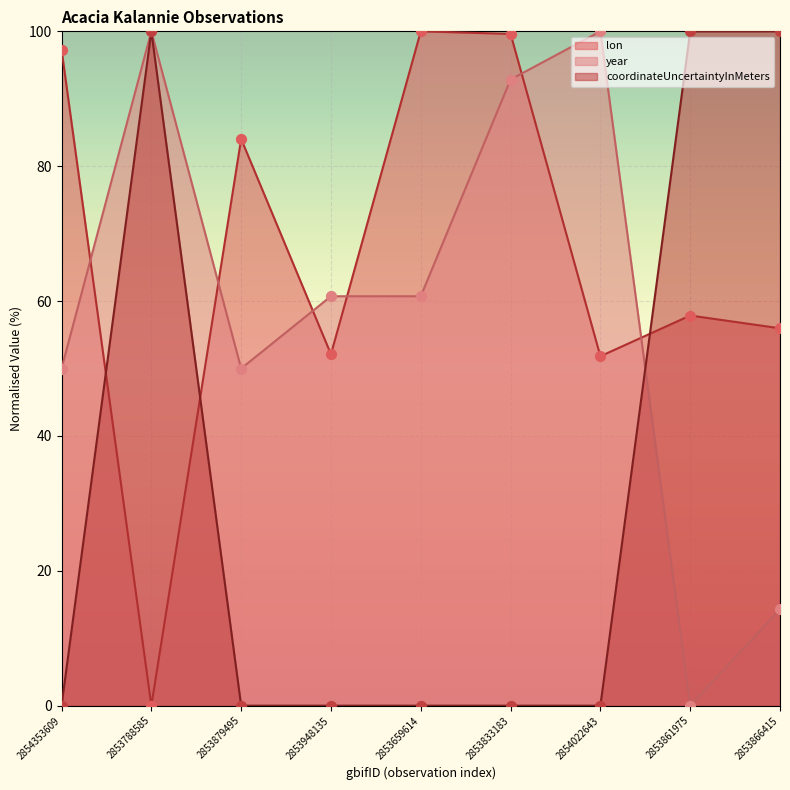

At which category is the sum across all series the highest?

2853788585